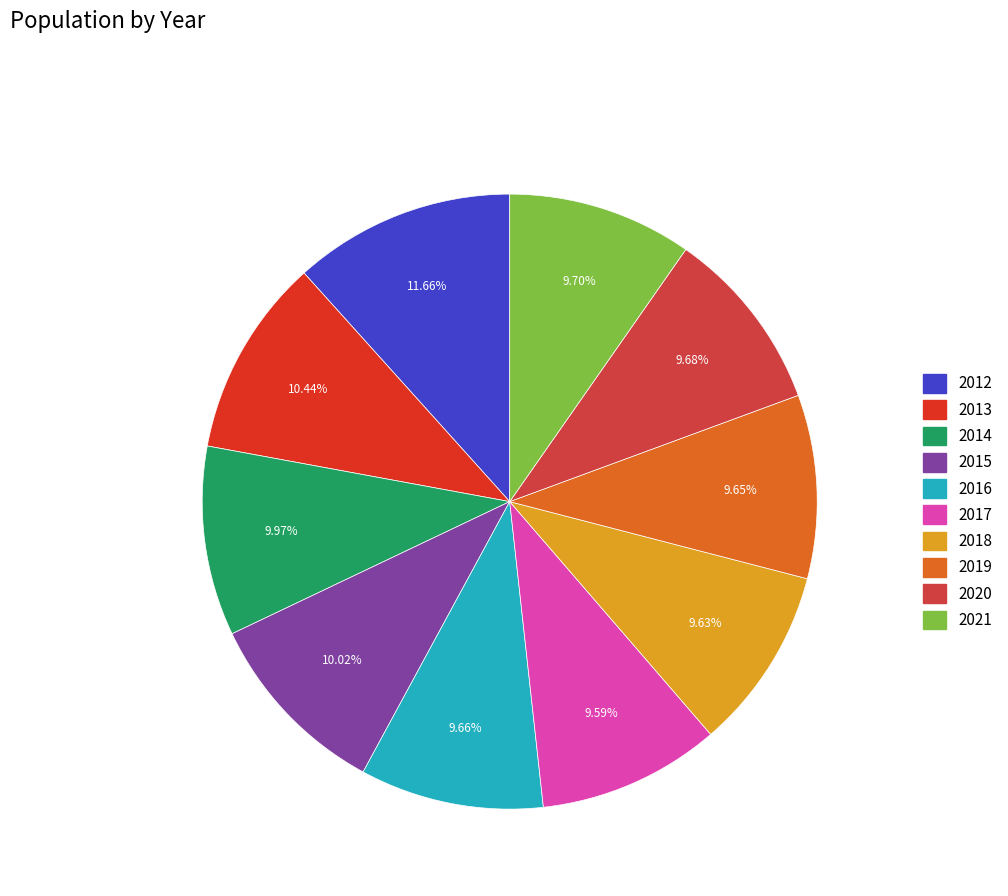

Is the sum of 2021 and 2012 greater than half?

No